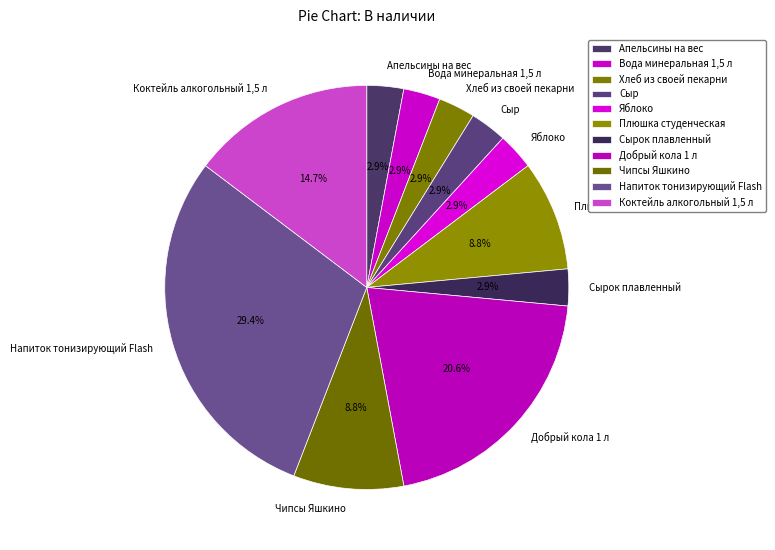

Which category has the biggest portion of the pie?

Напиток тонизирующий Flash